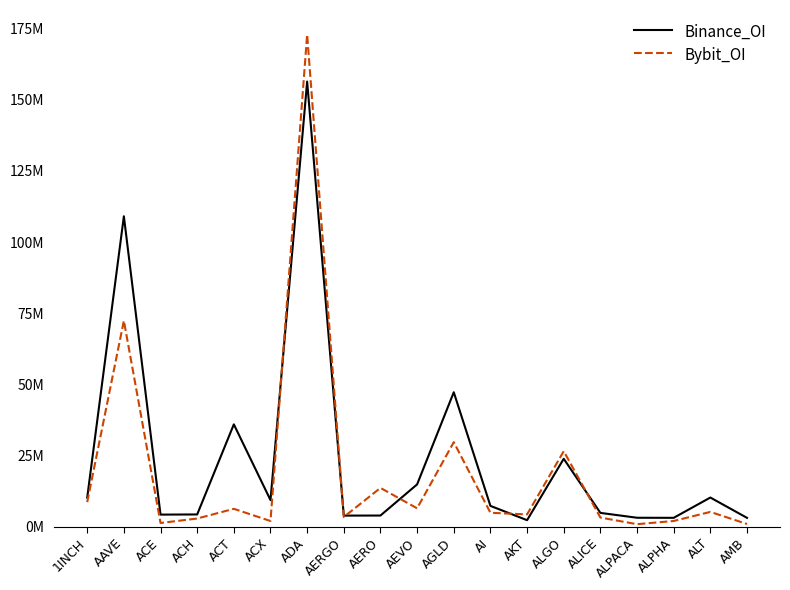

Where is Binance_OI nearest to the value 79332210?

AAVE